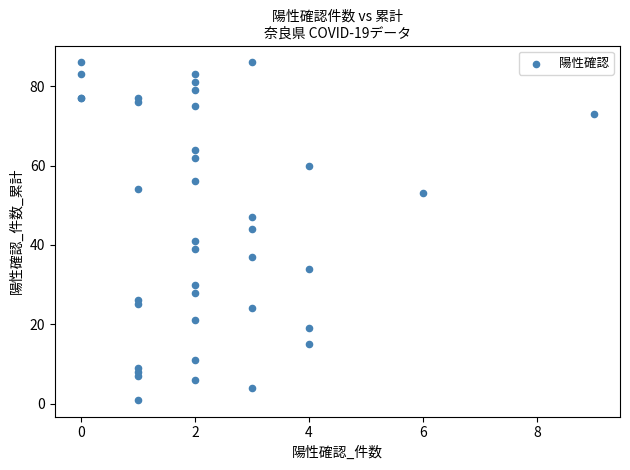

What Y value in the scatter plot is closest to 43?

44